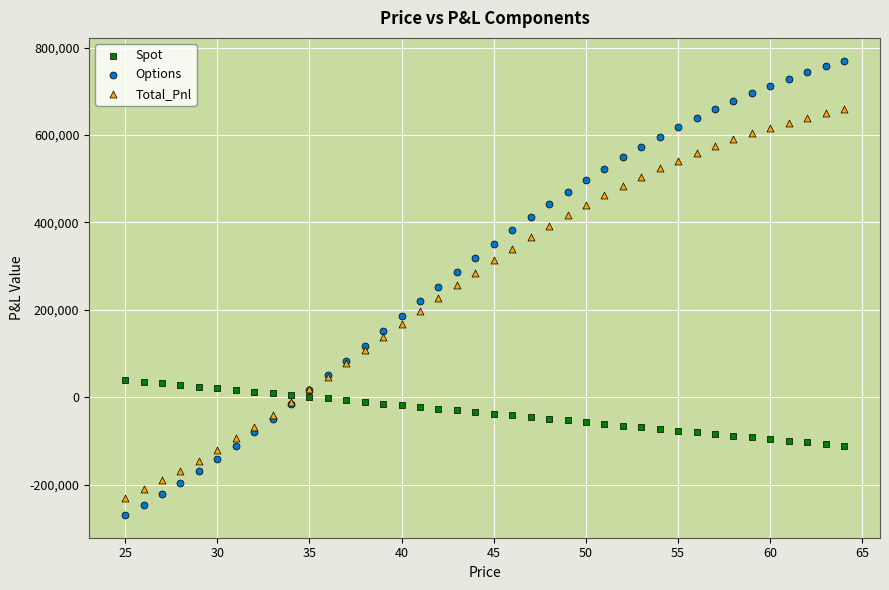

Which series has the widest spread of Y values?

Options